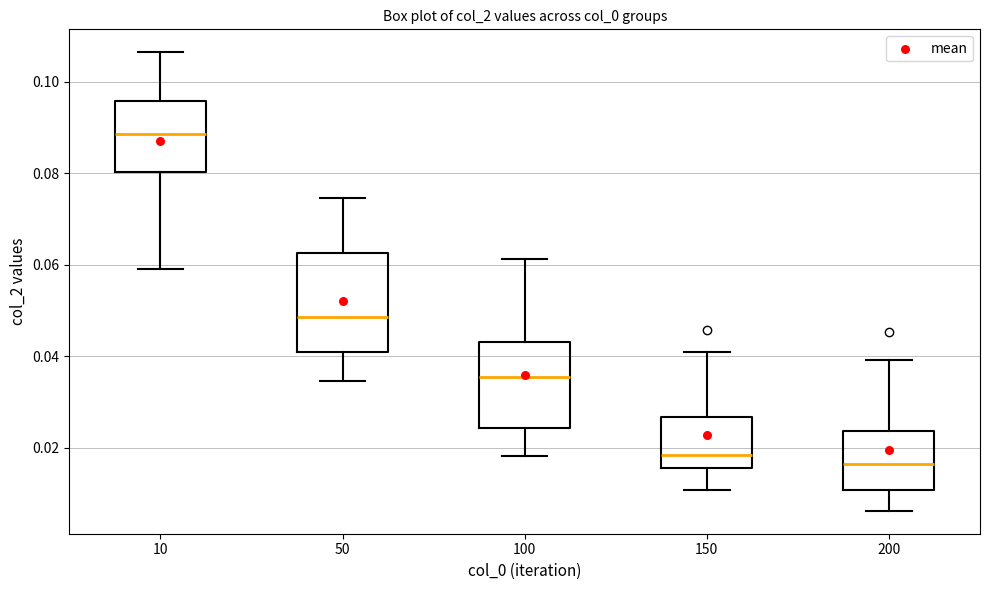

Reading left to right, read every box against the y-axis: the position of its median line, the range the box covers, and the ends of its whiskers. The values are not printed on the chart, so give them approximately, as read against the axis.

10: median 0.088, box 0.080 to 0.096, whiskers 0.060 to 0.106
50: median 0.048, box 0.042 to 0.062, whiskers 0.034 to 0.074
100: median 0.036, box 0.024 to 0.044, whiskers 0.018 to 0.062
150: median 0.018, box 0.016 to 0.026, whiskers 0.010 to 0.040
200: median 0.016, box 0.010 to 0.024, whiskers 0.006 to 0.040